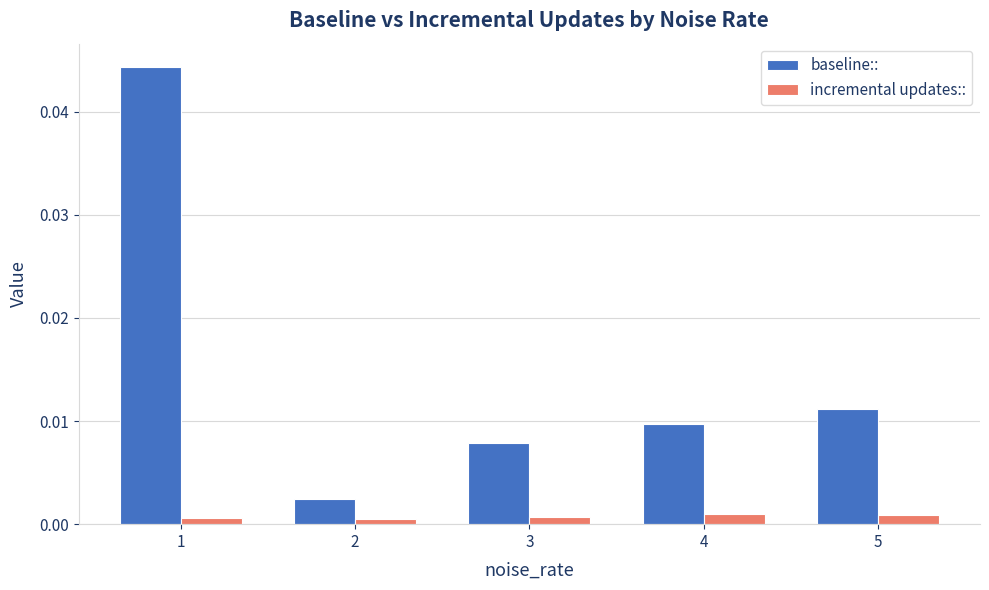

Are the bars horizontal?

No